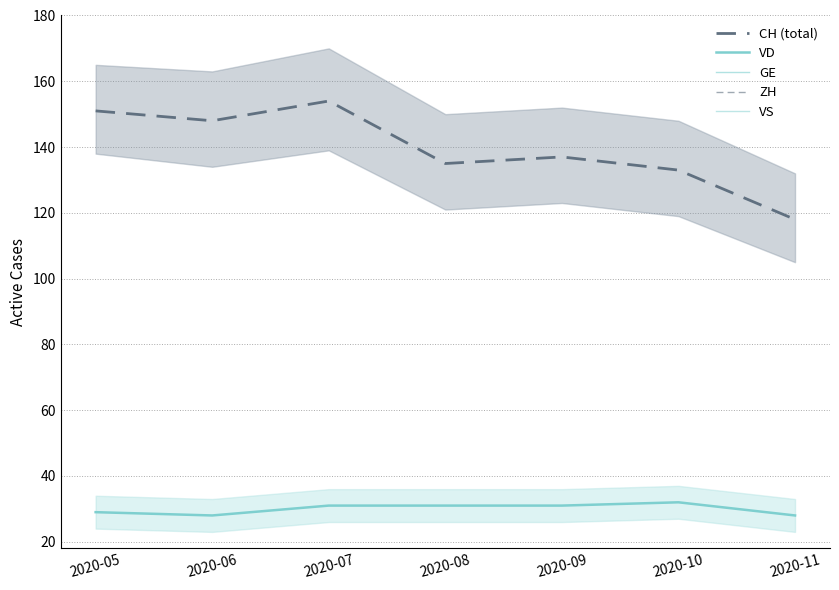

How many interior local peaks does the VD series have?

1